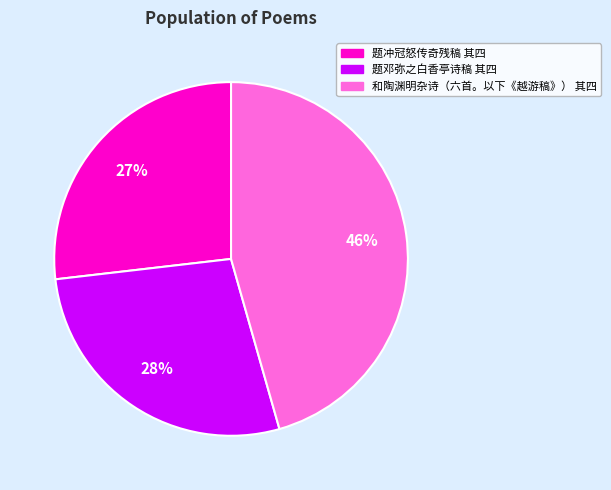

True or false: 和陶渊明杂诗（六首。以下《越游稿》） 其四 accounts for 35% of the total.

False